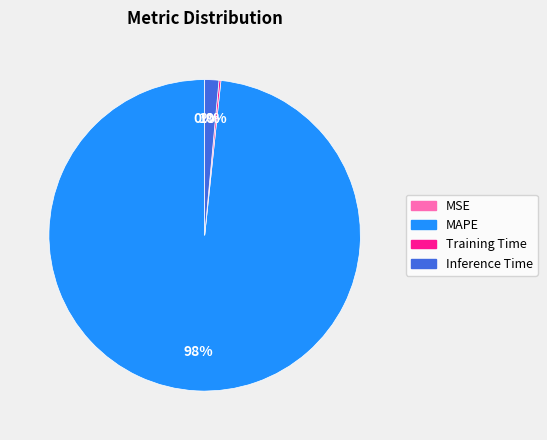

To the nearest percent, what percentage of the pie is Inference Time?

1%